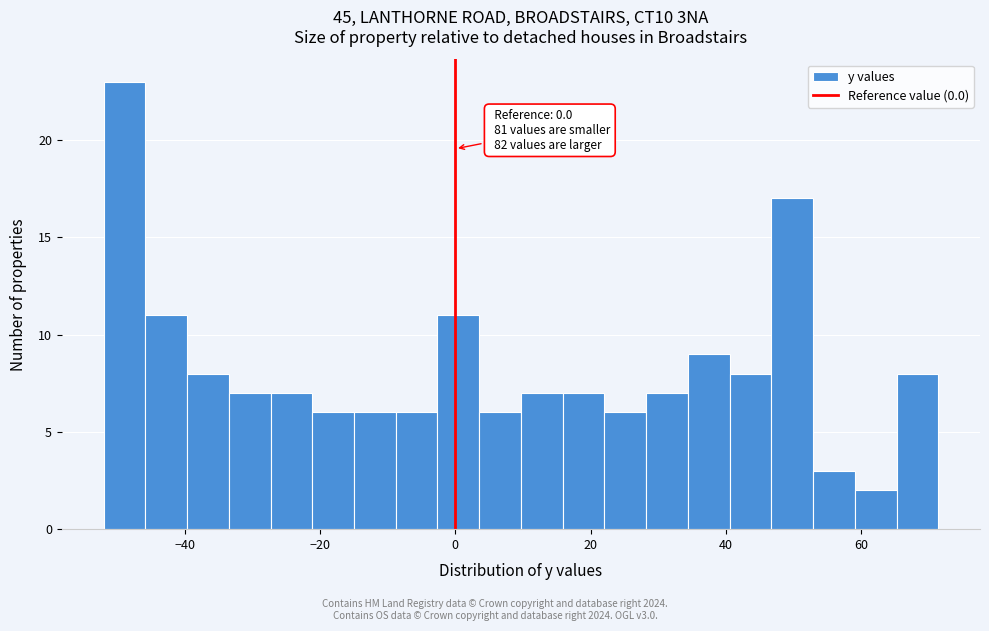

Around what value on the x-axis is the tallest bar? Give the approximate position of its centre, as read against the axis.

-48